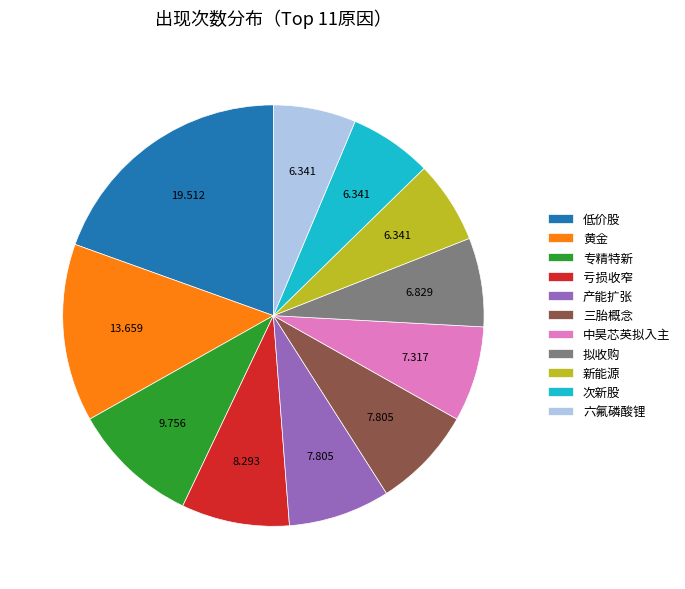

Which slice is the largest?

低价股